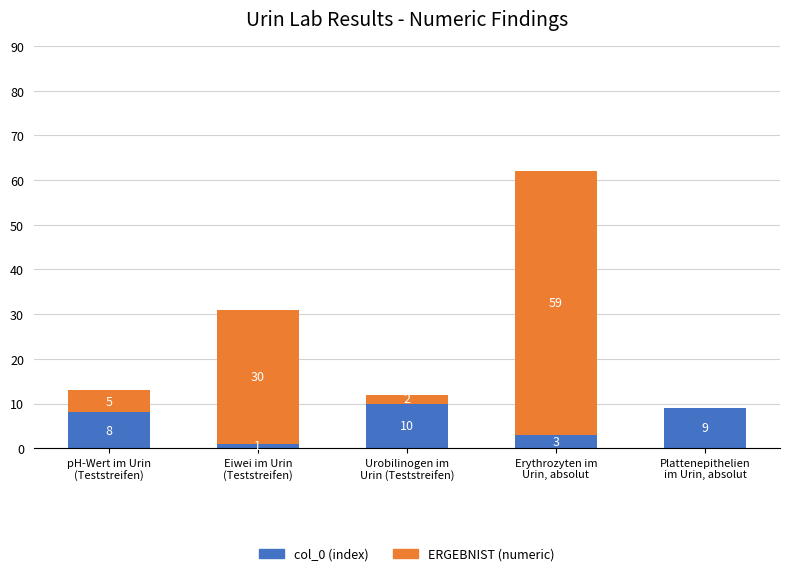

What is the highest value of the col_0 (index) series?

10